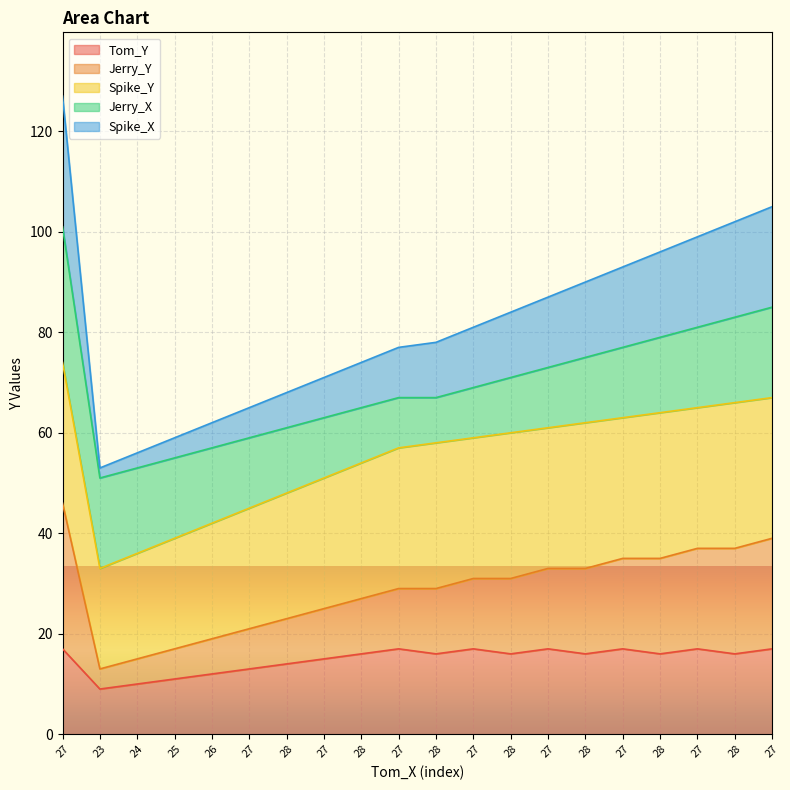

Which has a higher value, 27 or 28?

27